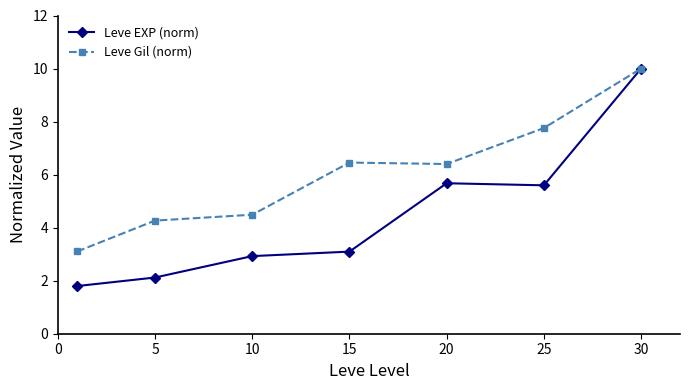

Which series has the largest total across all categories?

Leve Gil (norm)